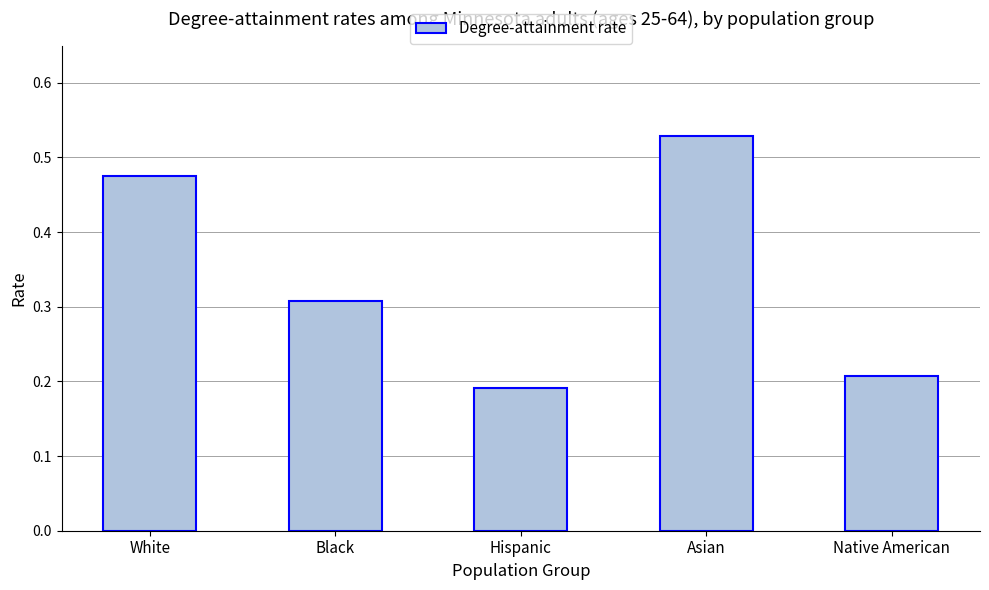

What is the change in value from White to Hispanic?

-0.3